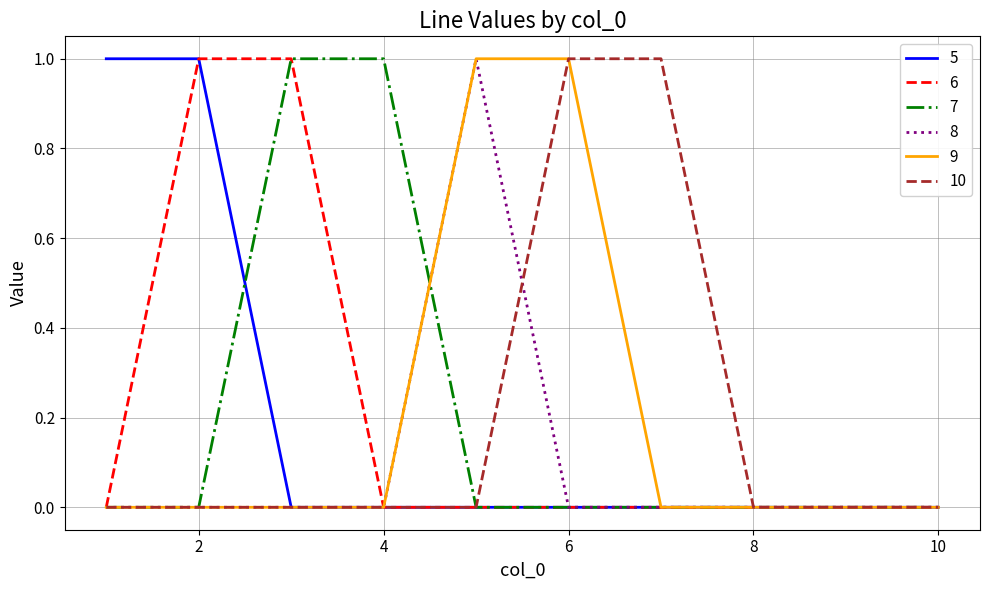

Does the chart display data point markers on the line(s)?

No